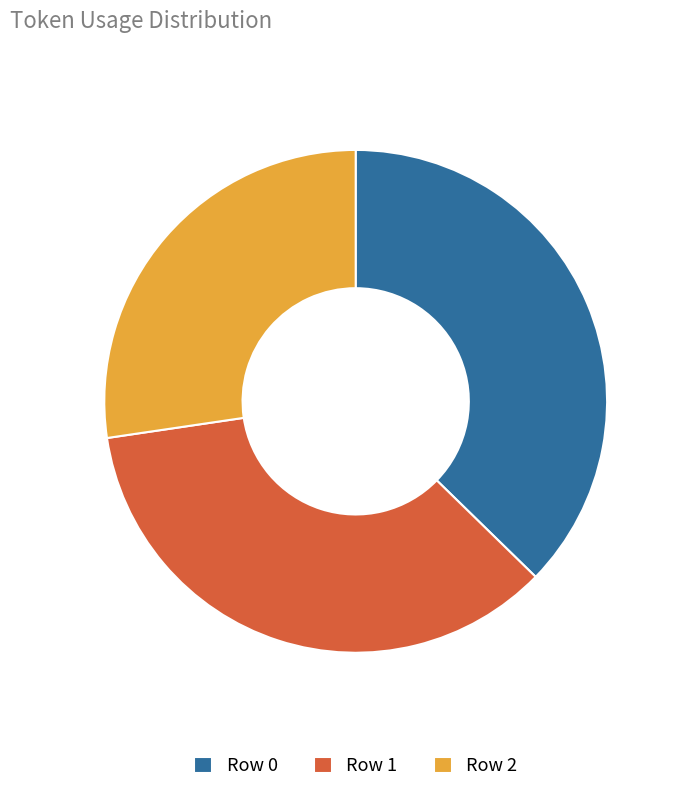

Does any single category account for the majority?

No